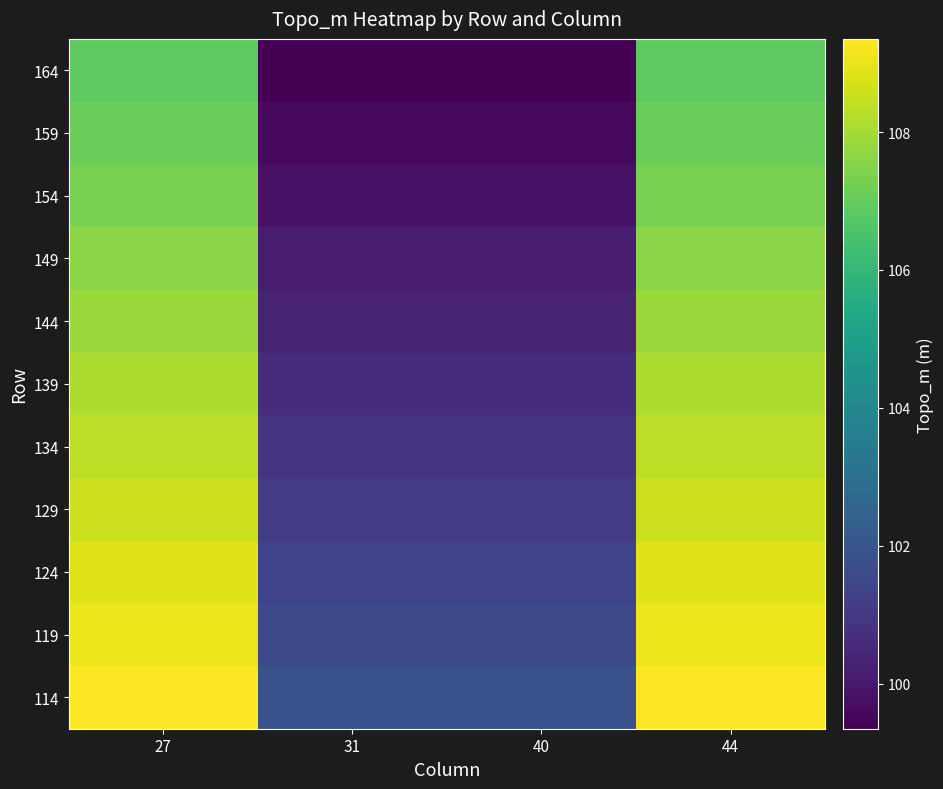

Rank the series at 44 from lowest to highest value.

164, 159, 154, 149, 144, 139, 134, 129, 124, 119, 114